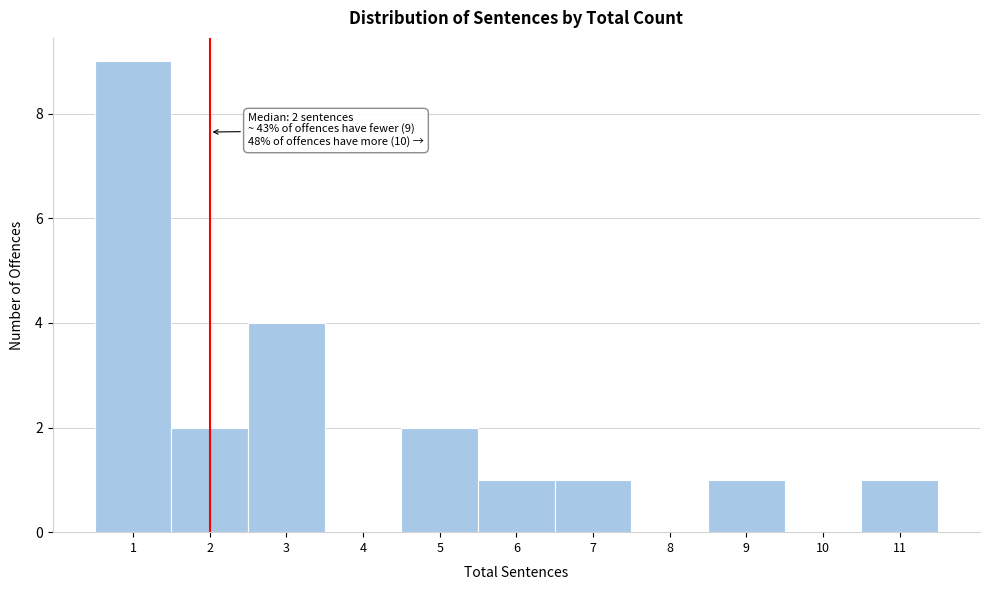

Which range on the x-axis has the tallest bar?

0.5 to 1.5